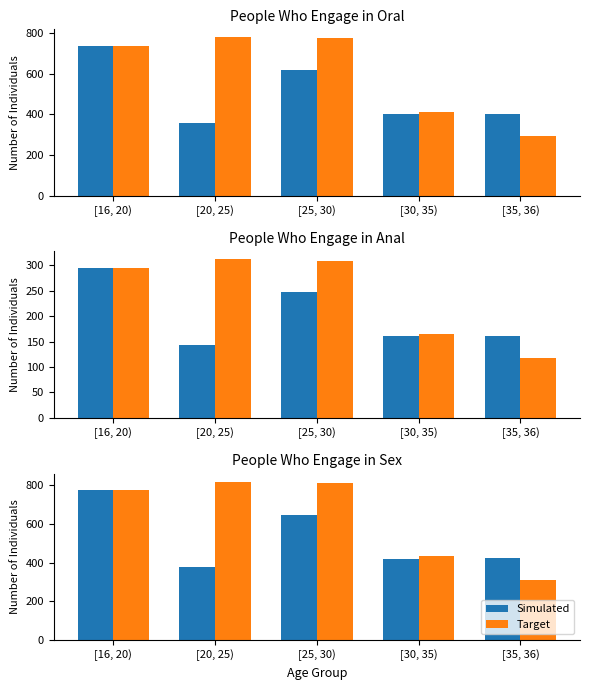

The Target series shows 1047.5 at [16, 20). True or false?

False